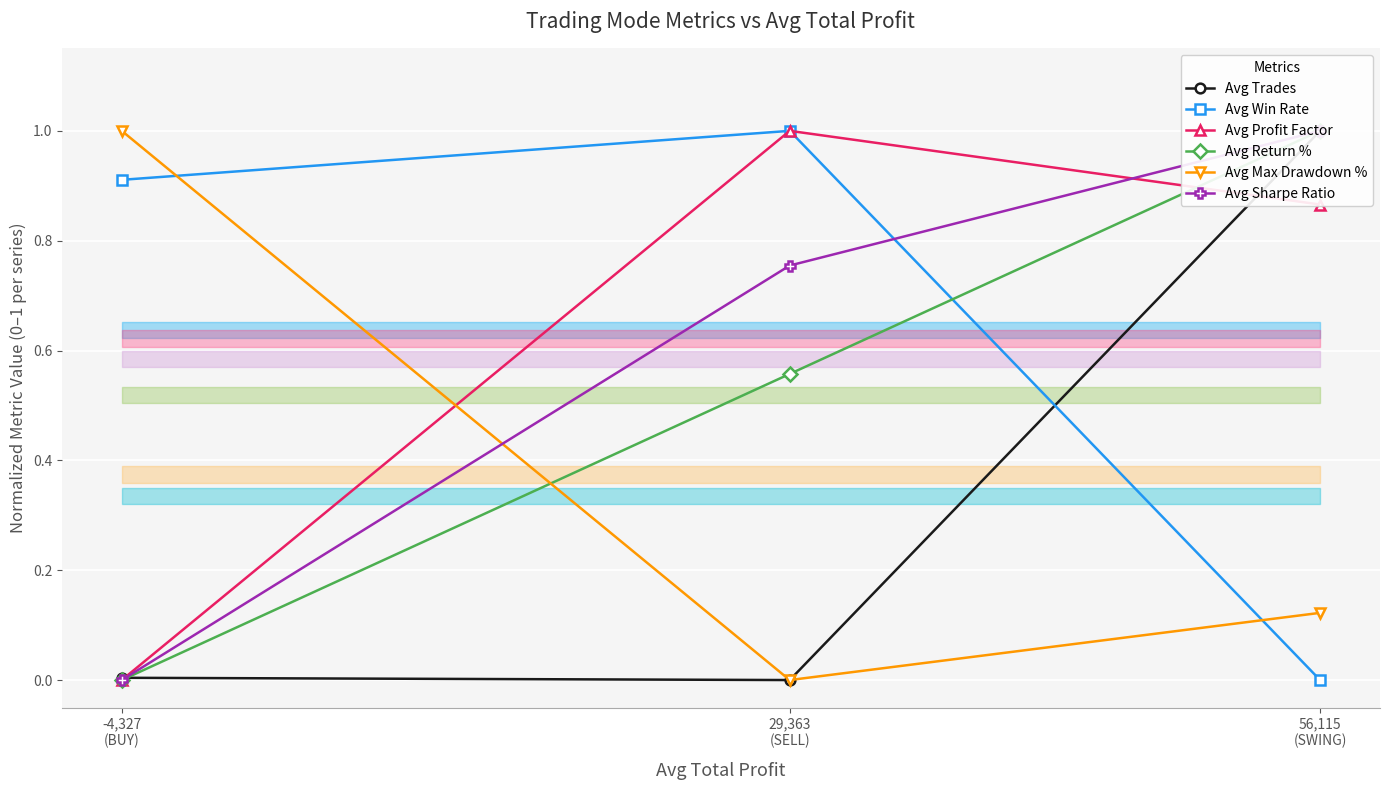

At how many categories does at least one series exceed 0?

3